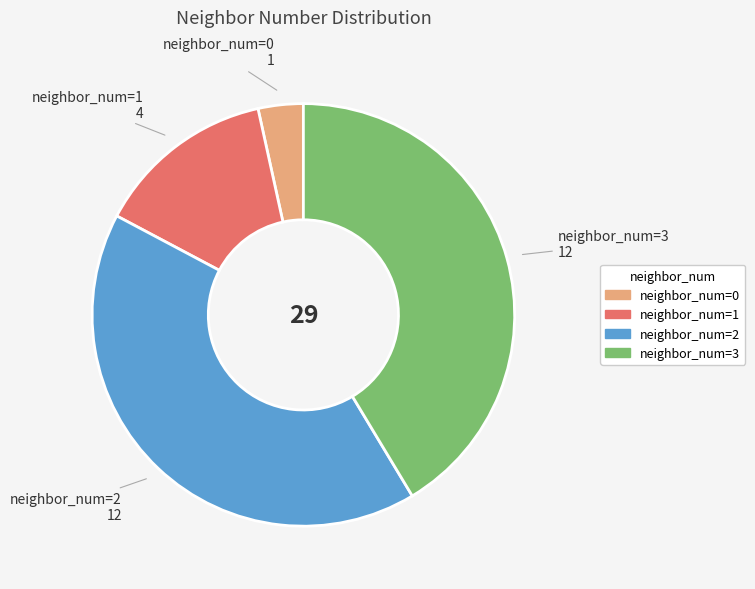

Approximately how many times larger is the value at neighbor_num=2 compared to neighbor_num=0?

12.0